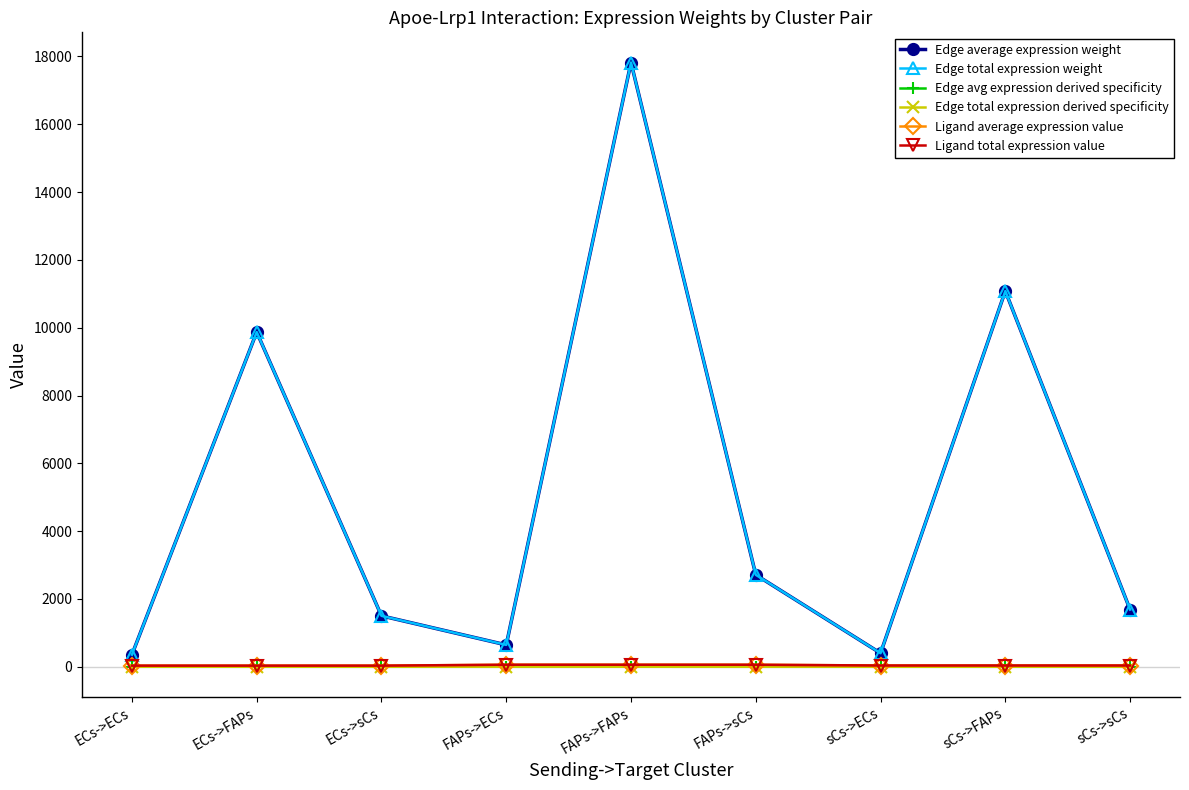

The Edge total expression derived specificity series shows 0.0 at sCs->sCs. True or false?

False